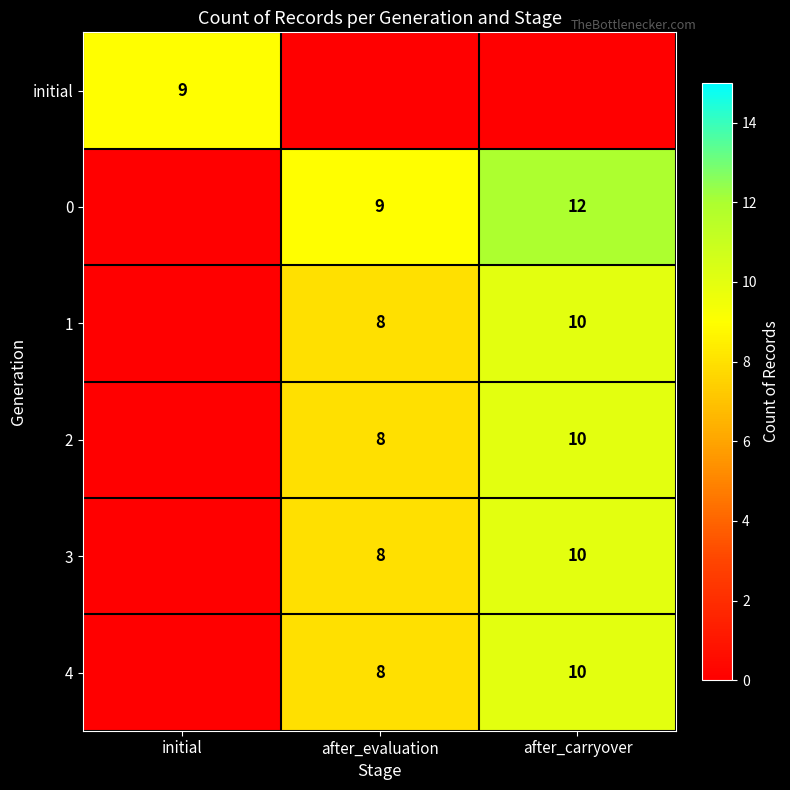

The value of 0 at after_carryover is 12. True or false?

True